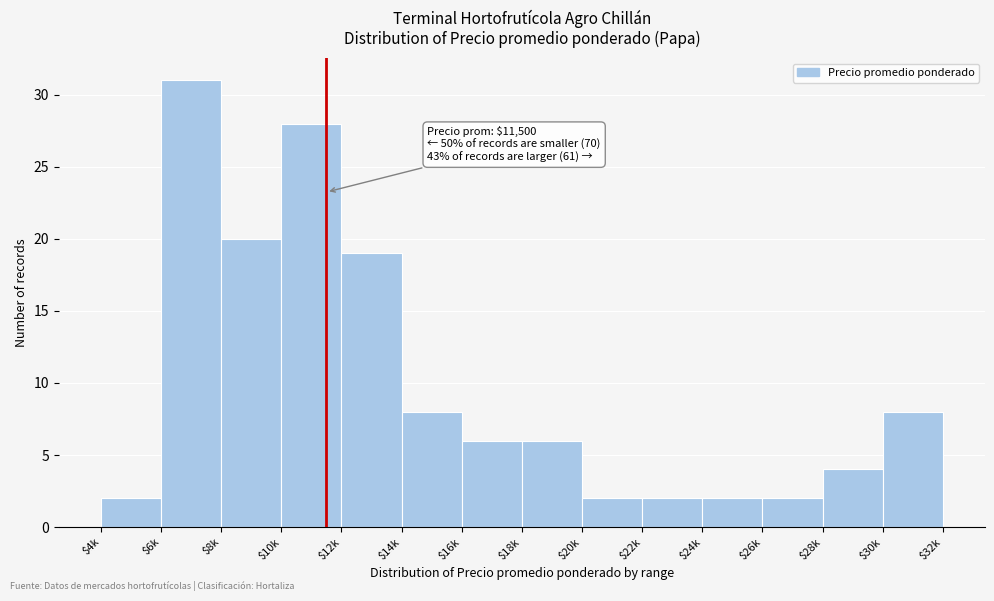

Reading left to right, extract all data points from this chart.

2	31	20	28	19	8	6	6	2	2	2	2	4	8